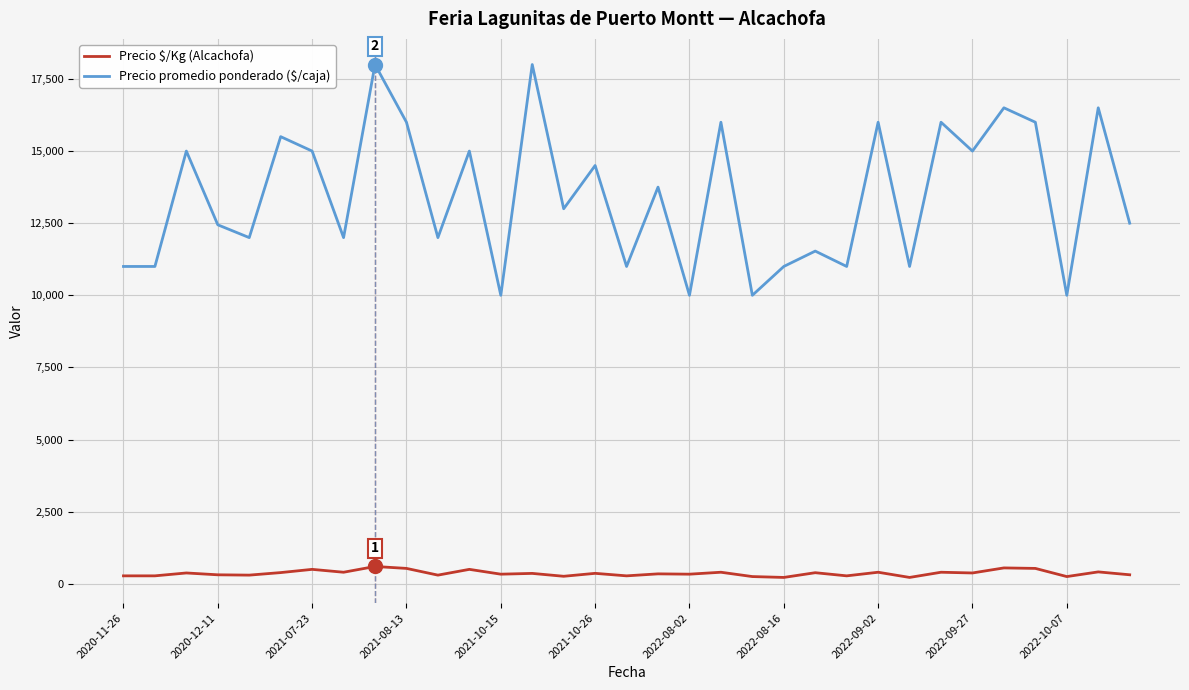

Which series has the largest total across all categories?

Precio promedio ponderado ($/caja)